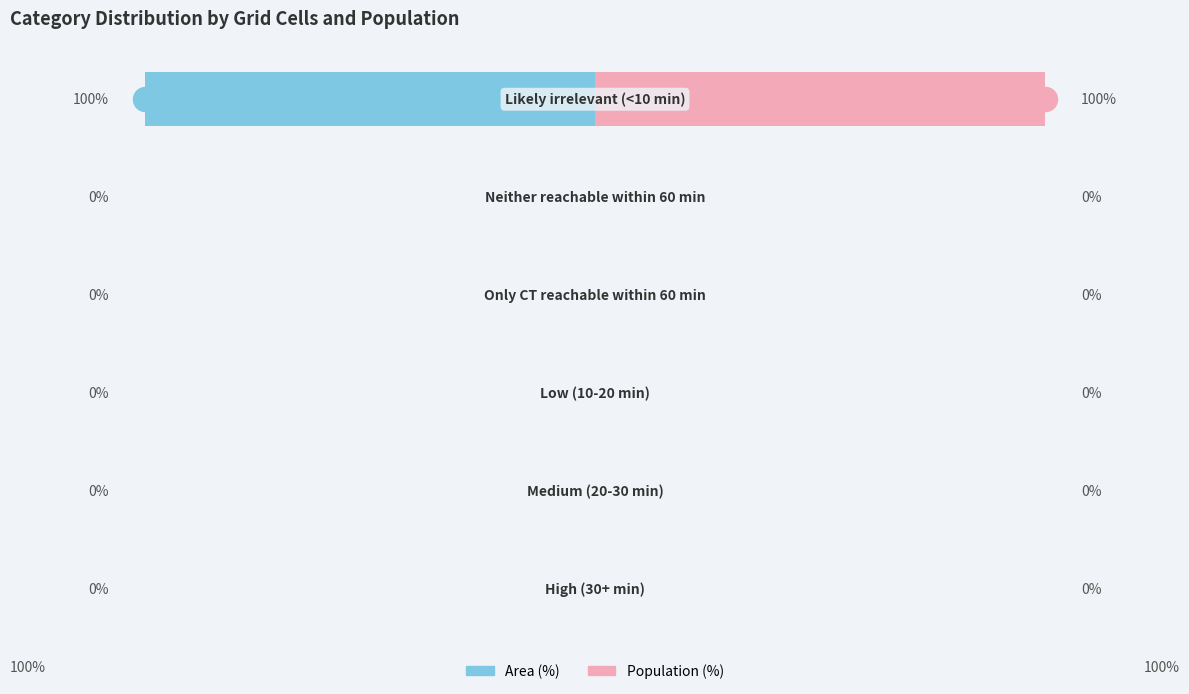

Which series contains the lowest Y value?

Area (%)